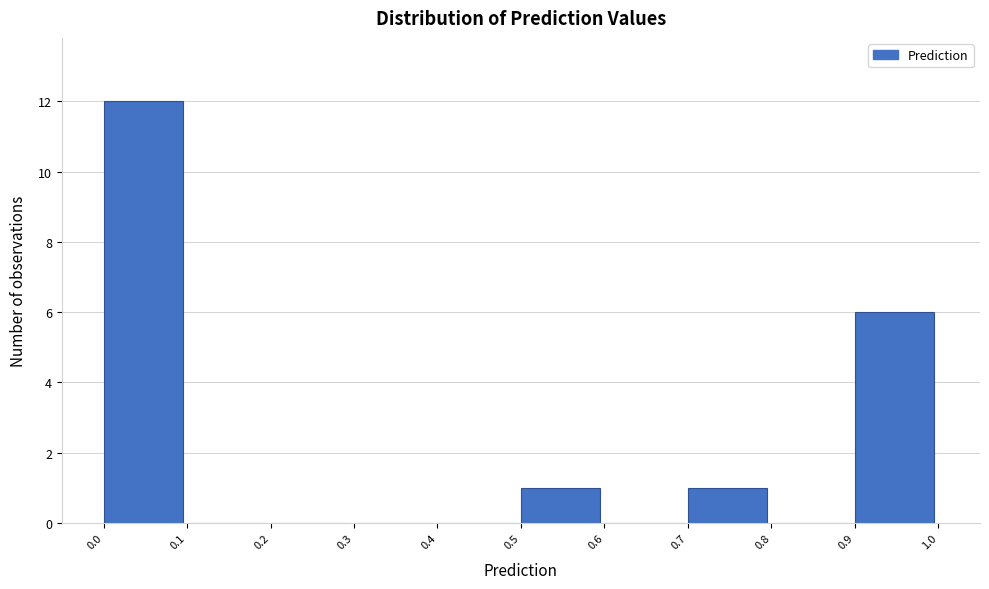

Reading left to right, list every bar in this chart as the range it spans on the x-axis followed by its height. The values are not printed on the chart, so give them approximately, as read against the axis.

0.0 to 0.1: 12
0.1 to 0.2: 0
0.2 to 0.3: 0
0.3 to 0.4: 0
0.4 to 0.5: 0
0.5 to 0.6: 1
0.6 to 0.7: 0
0.7 to 0.8: 1
0.8 to 0.9: 0
0.9 to 1.0: 6